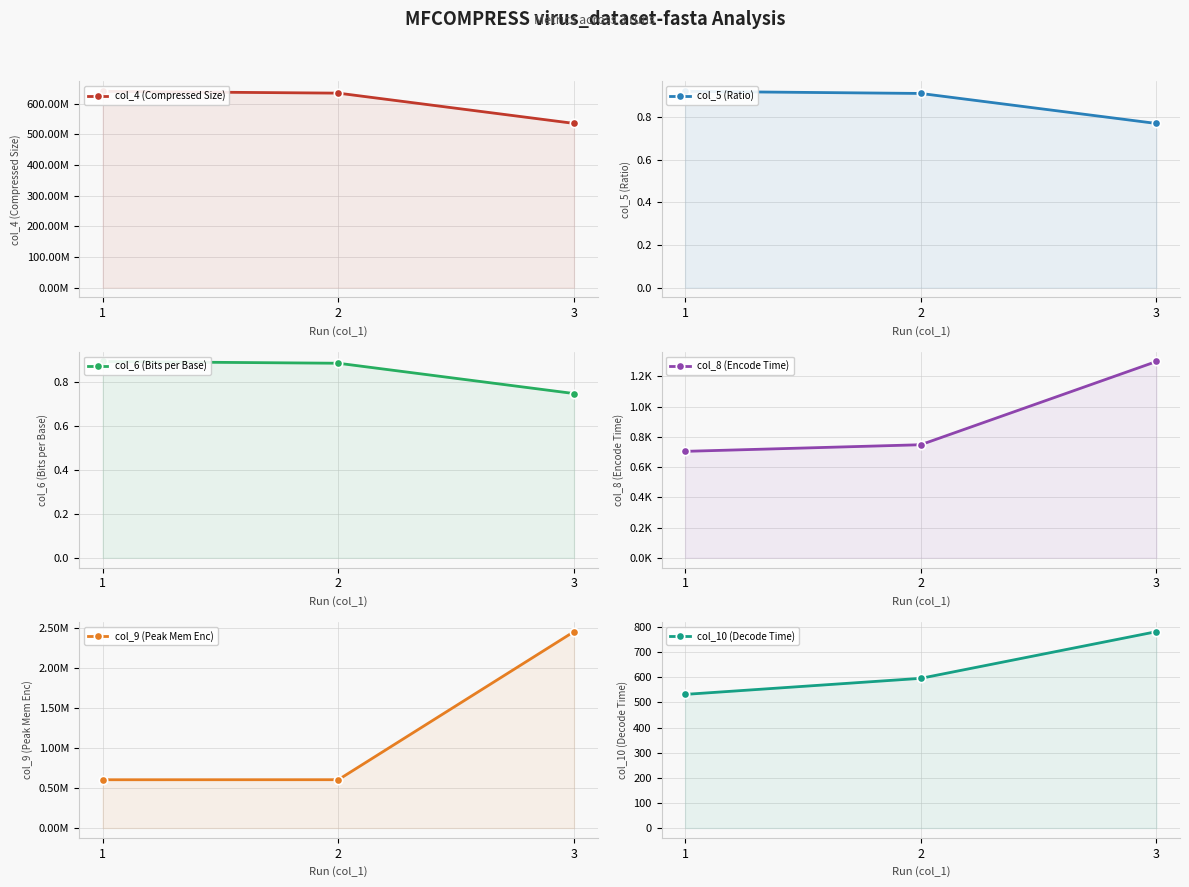

What is the difference between the highest and lowest values at 2?

634000246.1